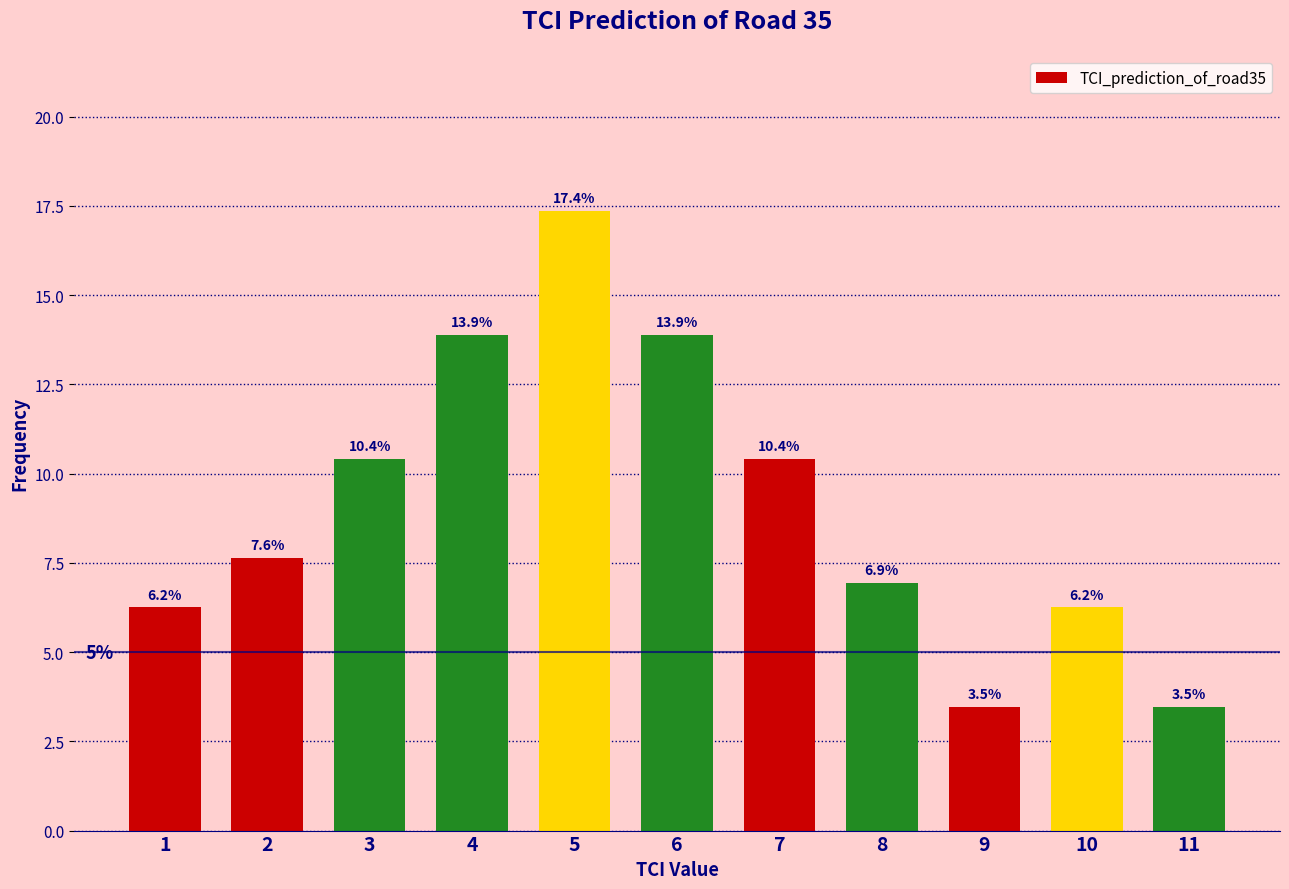

What is the approximate value at 8?

6.9